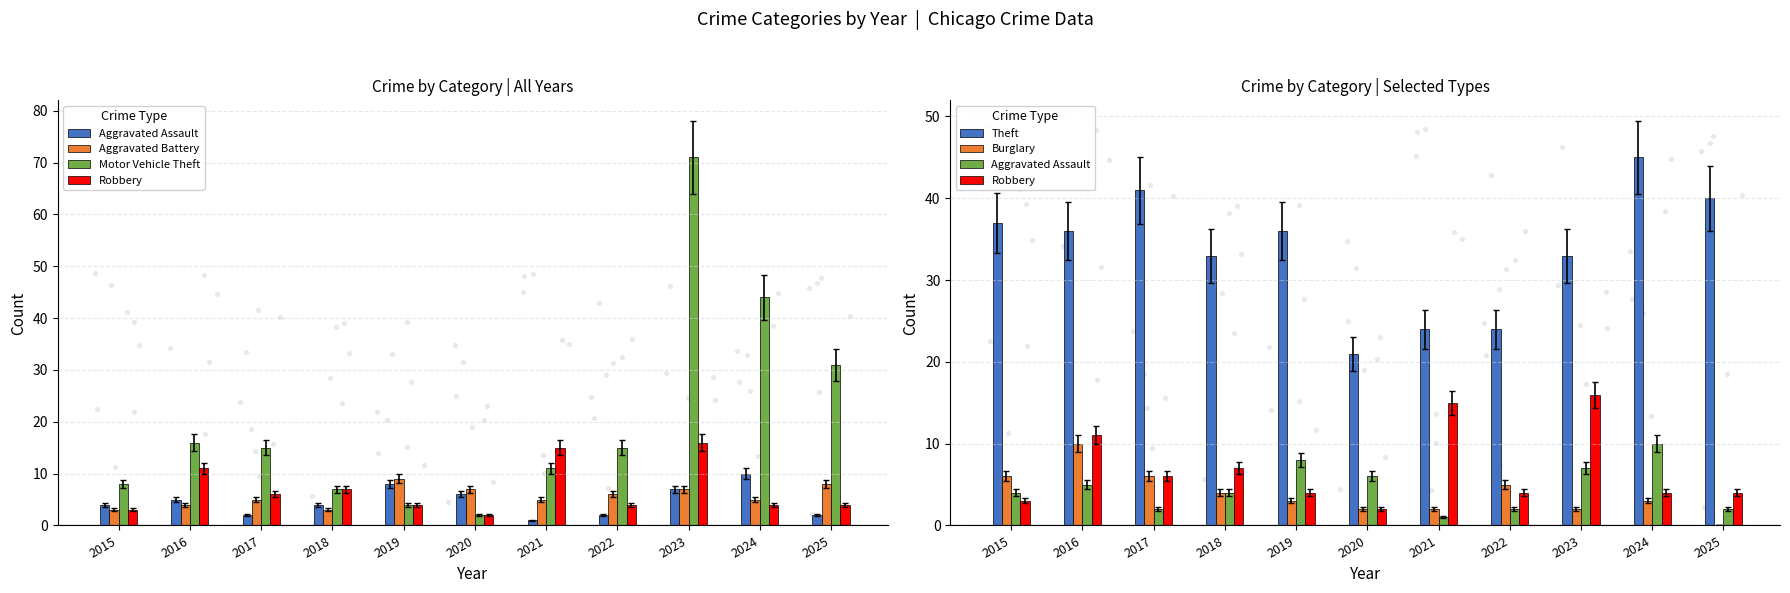

What is the total value across all series at 2022?

56